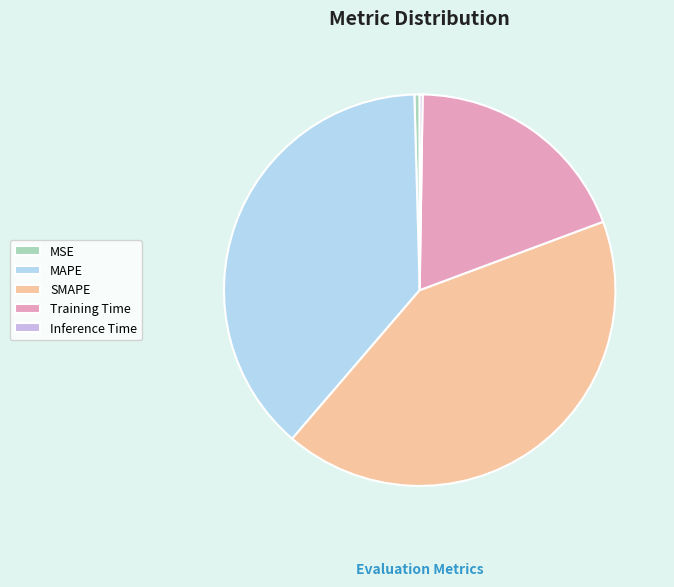

The Training Time slice represents 19% of the pie. True or false?

True